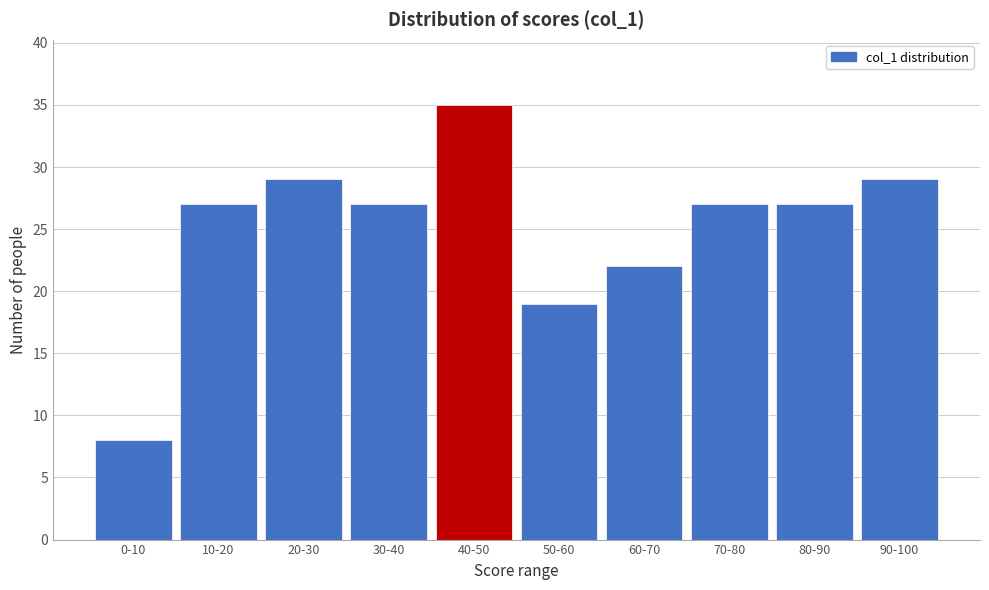

Reading right to left, transcribe all the data shown in this chart.

90-100=29	80-90=27	70-80=27	60-70=22	50-60=19	40-50=35	30-40=27	20-30=29	10-20=27	0-10=8